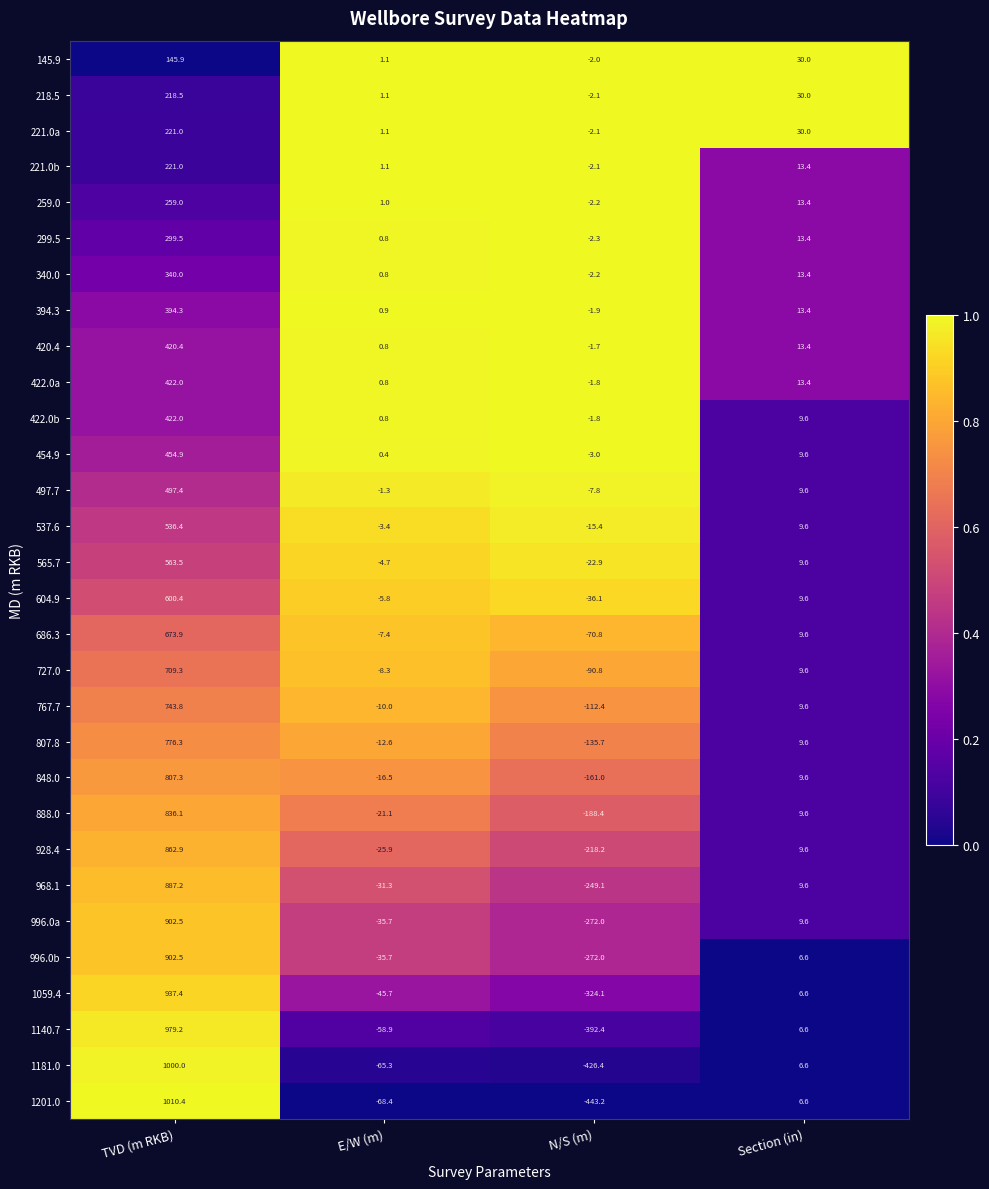

Which series has the largest range (max minus min)?

1201.0